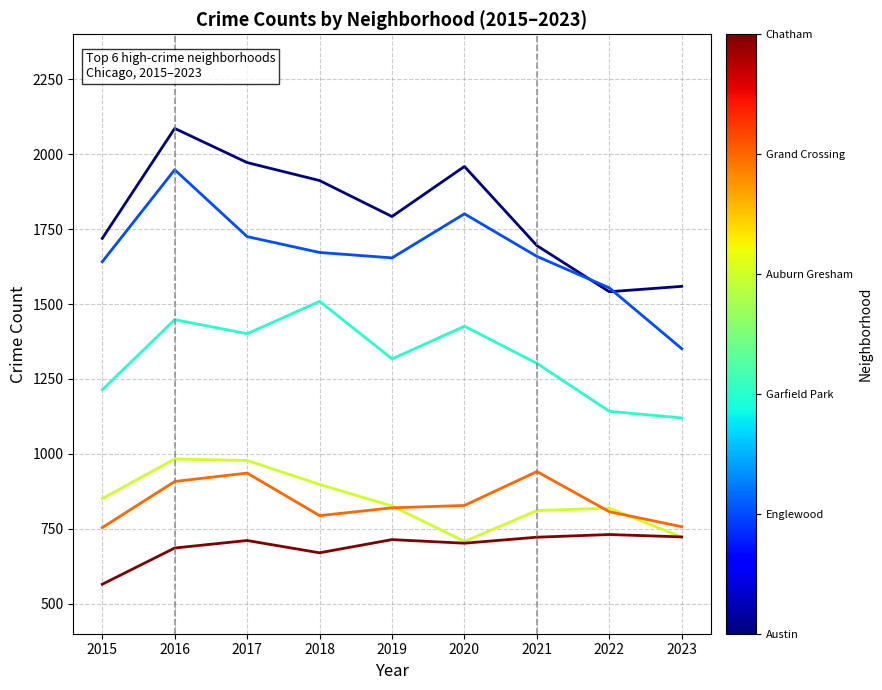

What is the spread (max minus min) of values at 2015?

1154